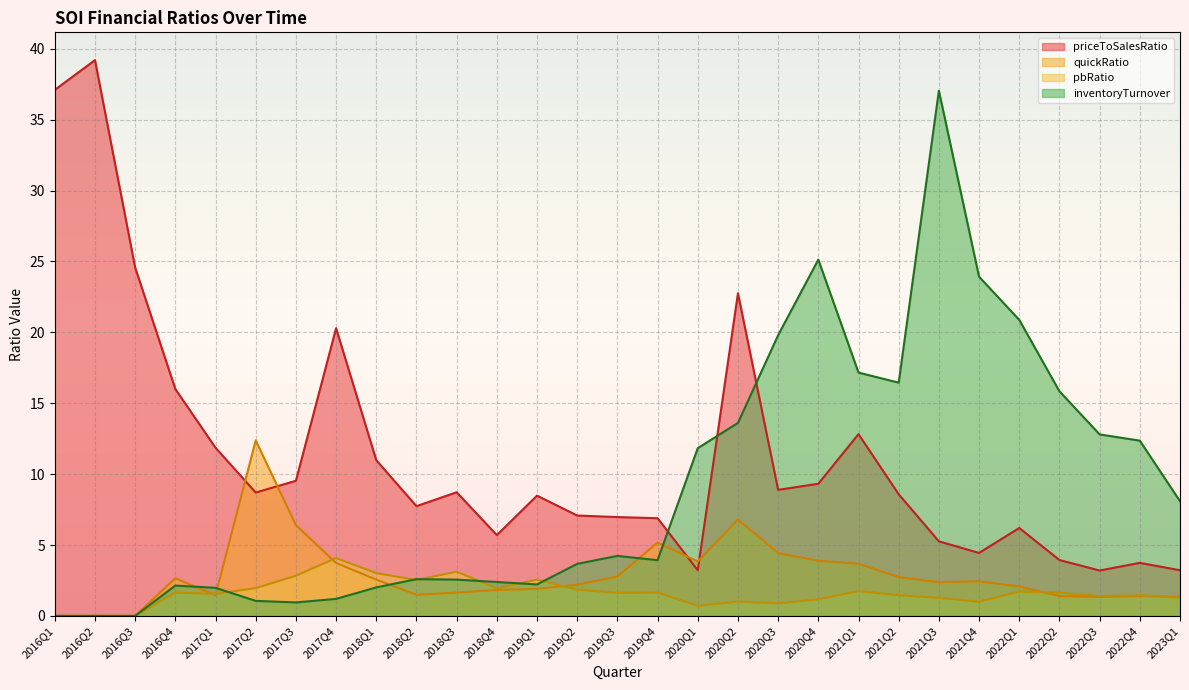

Where is the first local maximum for pbRatio?

2016Q4